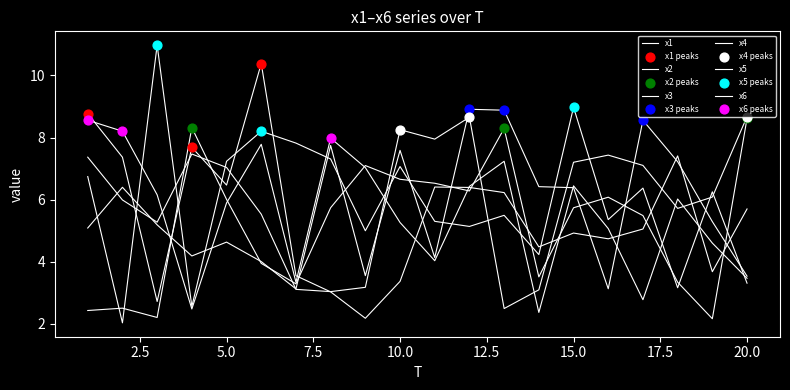

How many lines are shown in the chart?

6